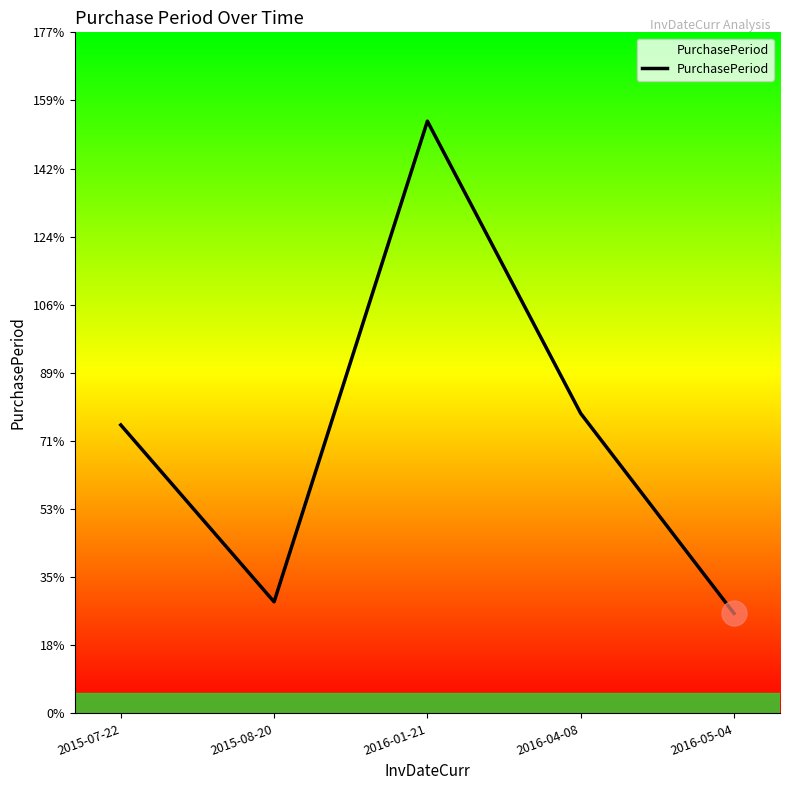

The value at 2016-04-08 is 78. True or false?

True